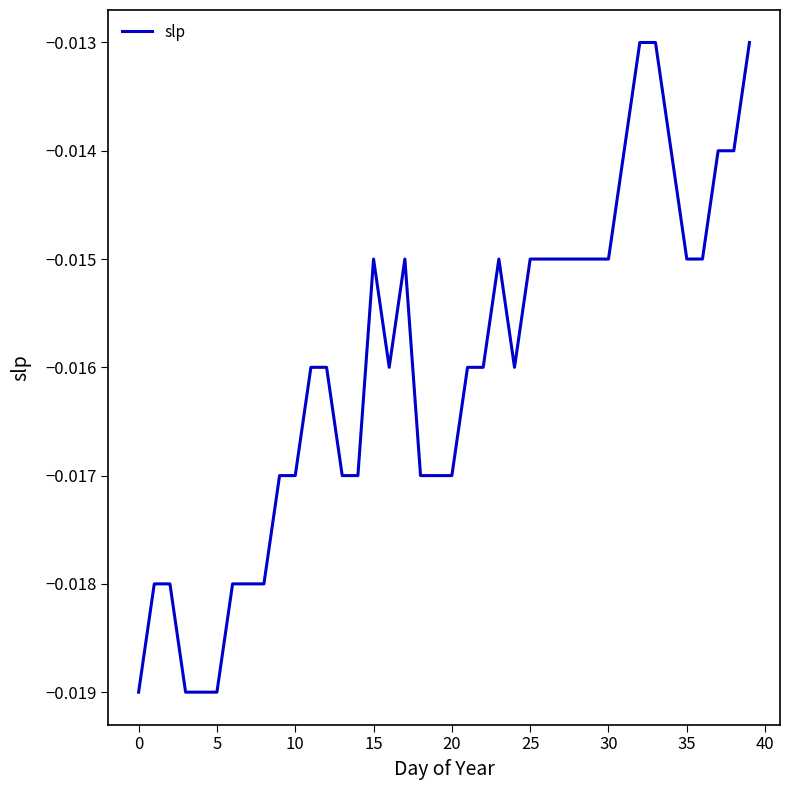

True or false: there are more than 2 points higher than both neighbors.

True